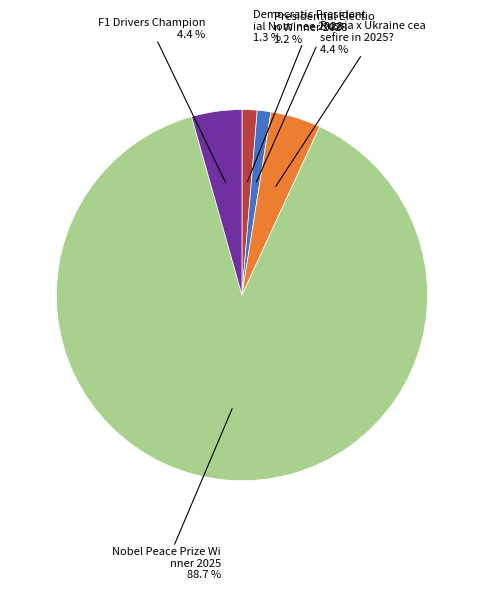

Does any single category account for the majority?

Yes